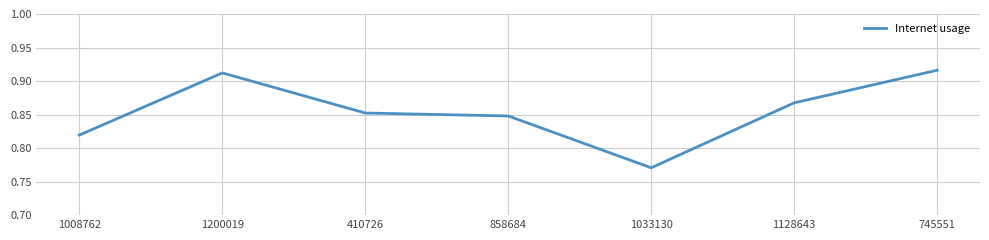

What position from the left is 745551?

7